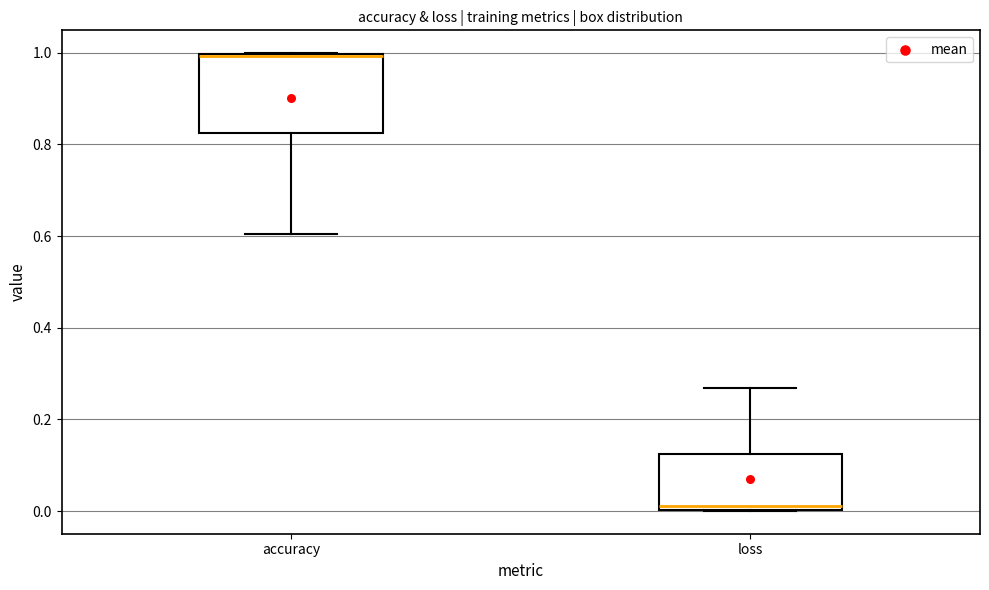

Where is the lower edge of the box for accuracy on the y-axis? The values are not printed on the chart, so give them approximately, as read against the axis.

0.82